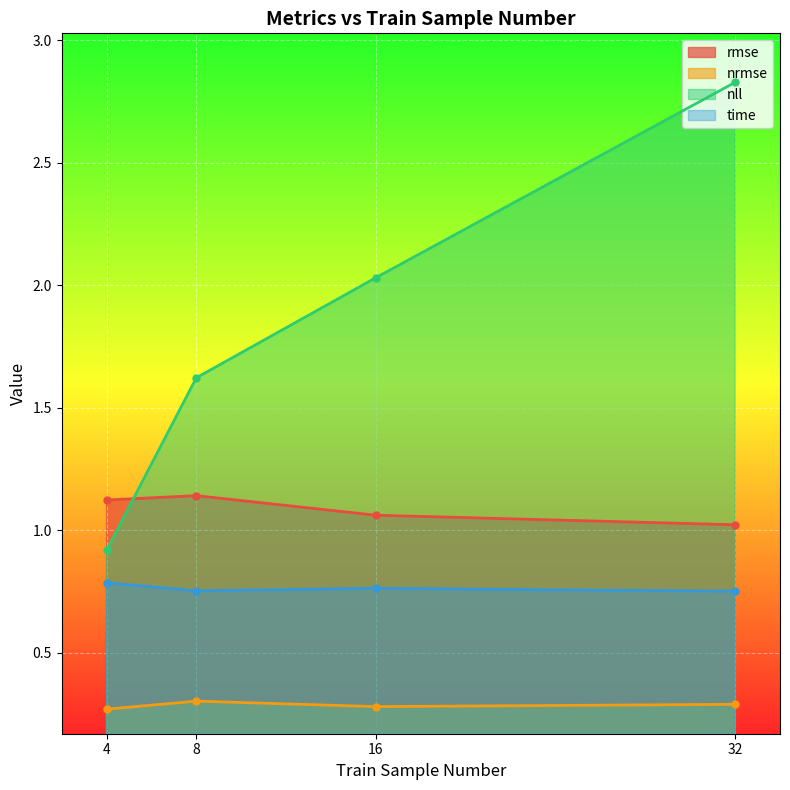

True or false: time has a value of 0.8 at 32.

True